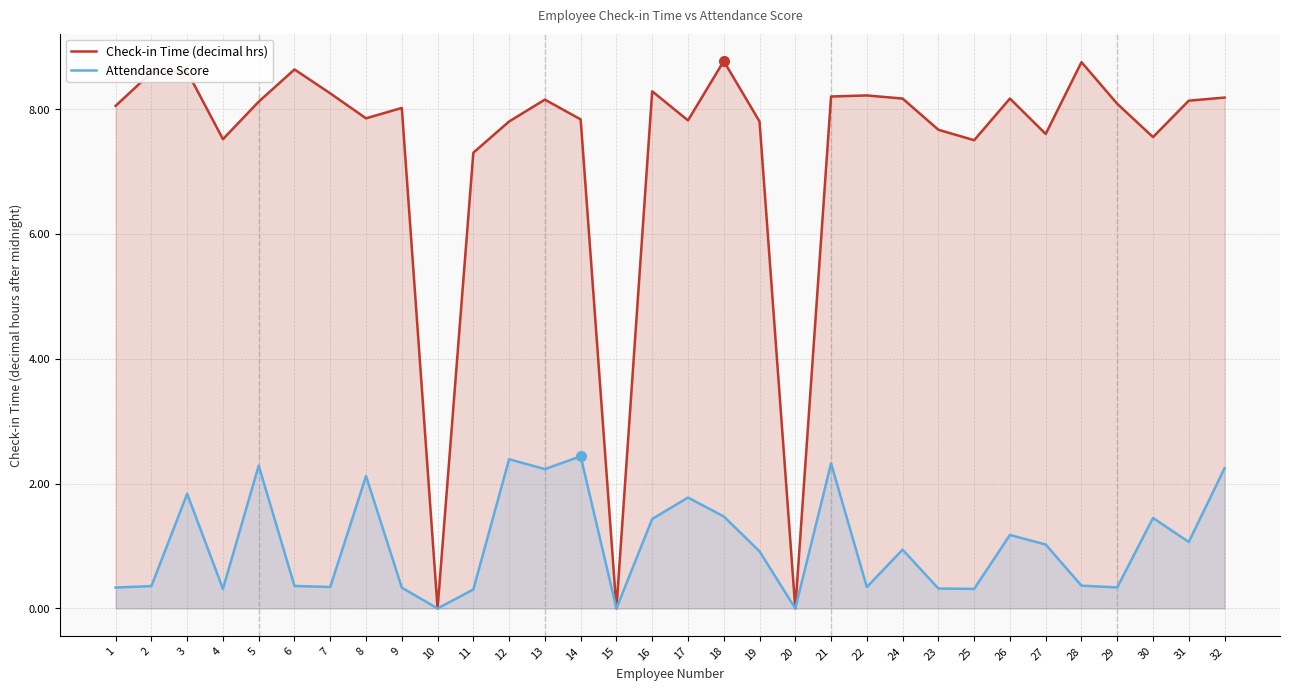

At how many categories does at least one series exceed 2?

29